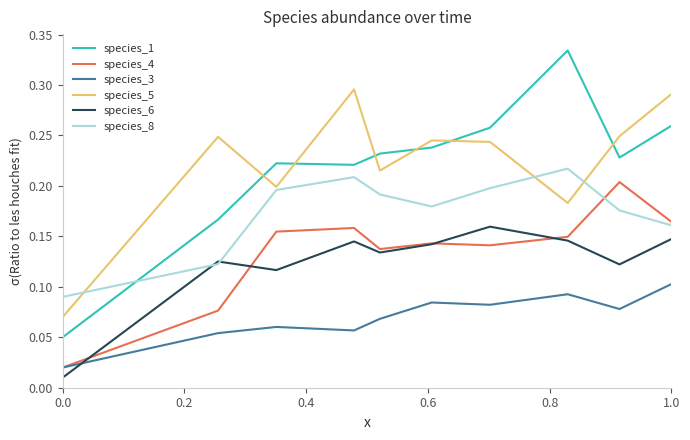

Which series has the largest range (max minus min)?

species_1